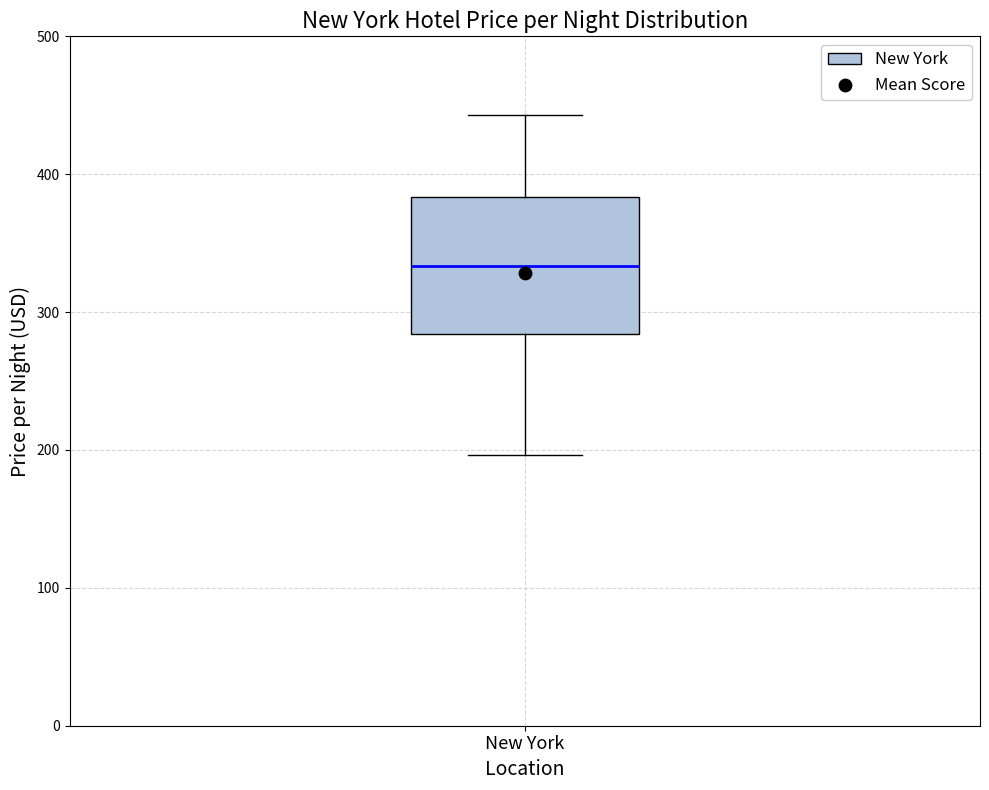

Where is the upper edge of the box for New York on the y-axis? The values are not printed on the chart, so give them approximately, as read against the axis.

380